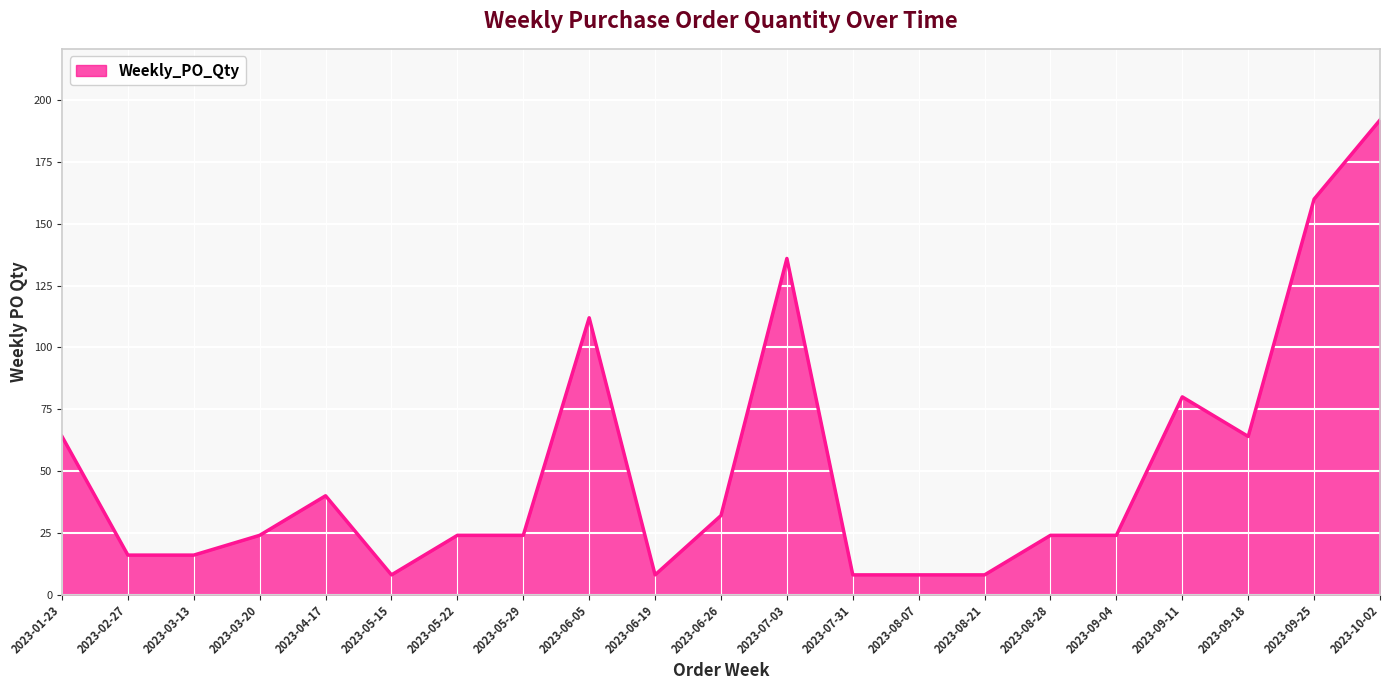

True or false: the data shows 8 at 2023-07-31.

True